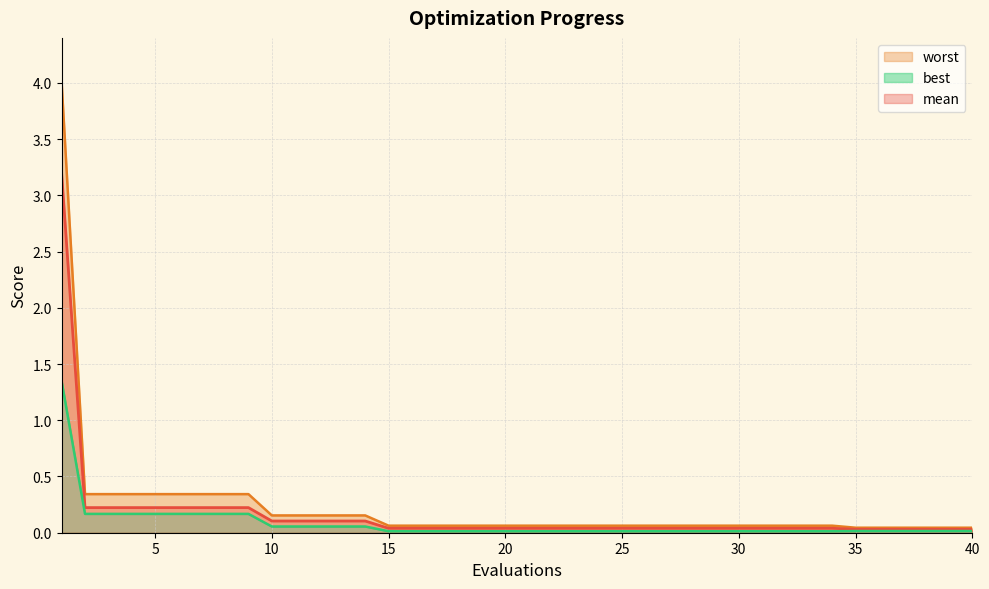

Between 14 and 39, which is larger?

14